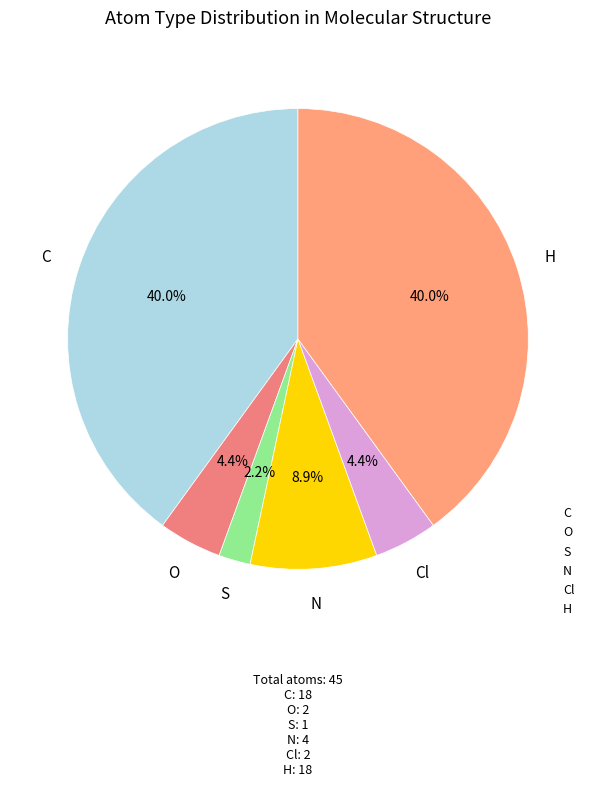

How many slices are in this pie chart?

6